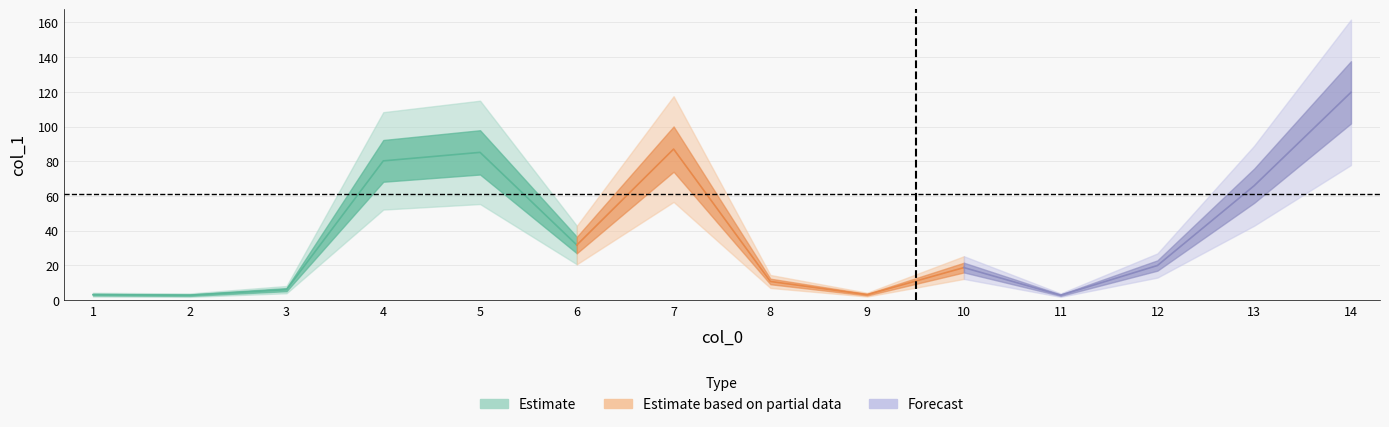

Which category has the highest value across all series?

14